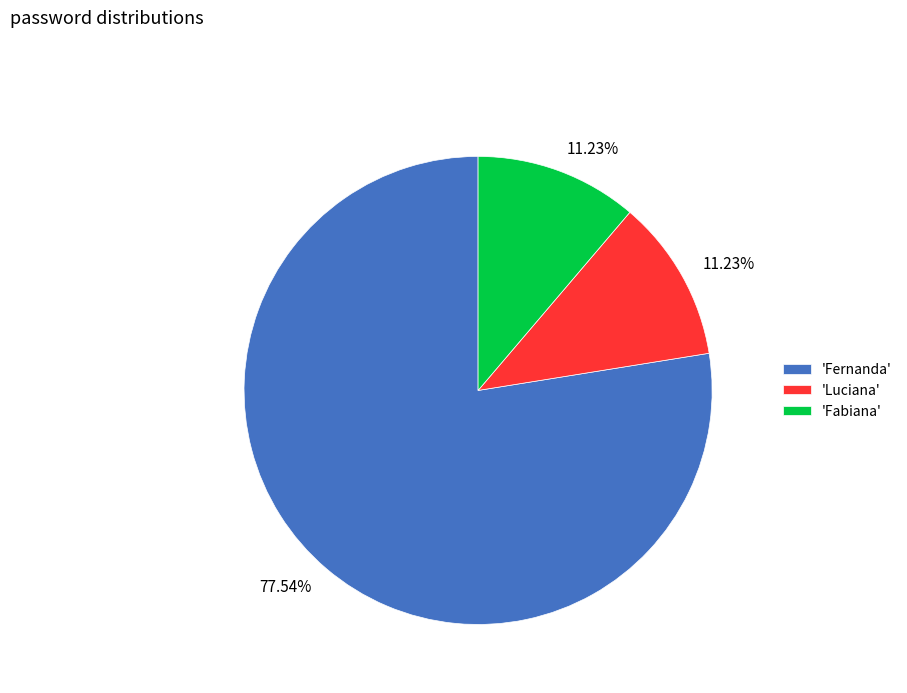

To the nearest percent, what is the difference between the largest and smallest slice percentages?

66%